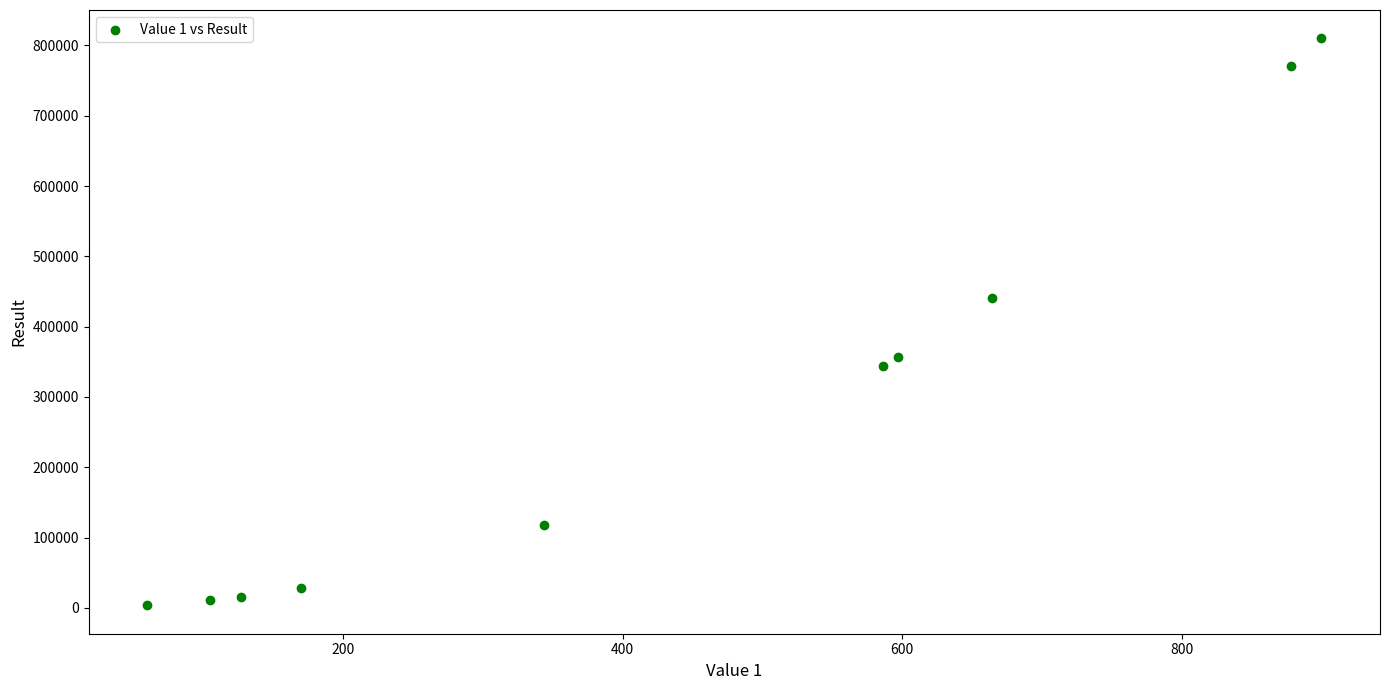

What is the average Y value?

289958